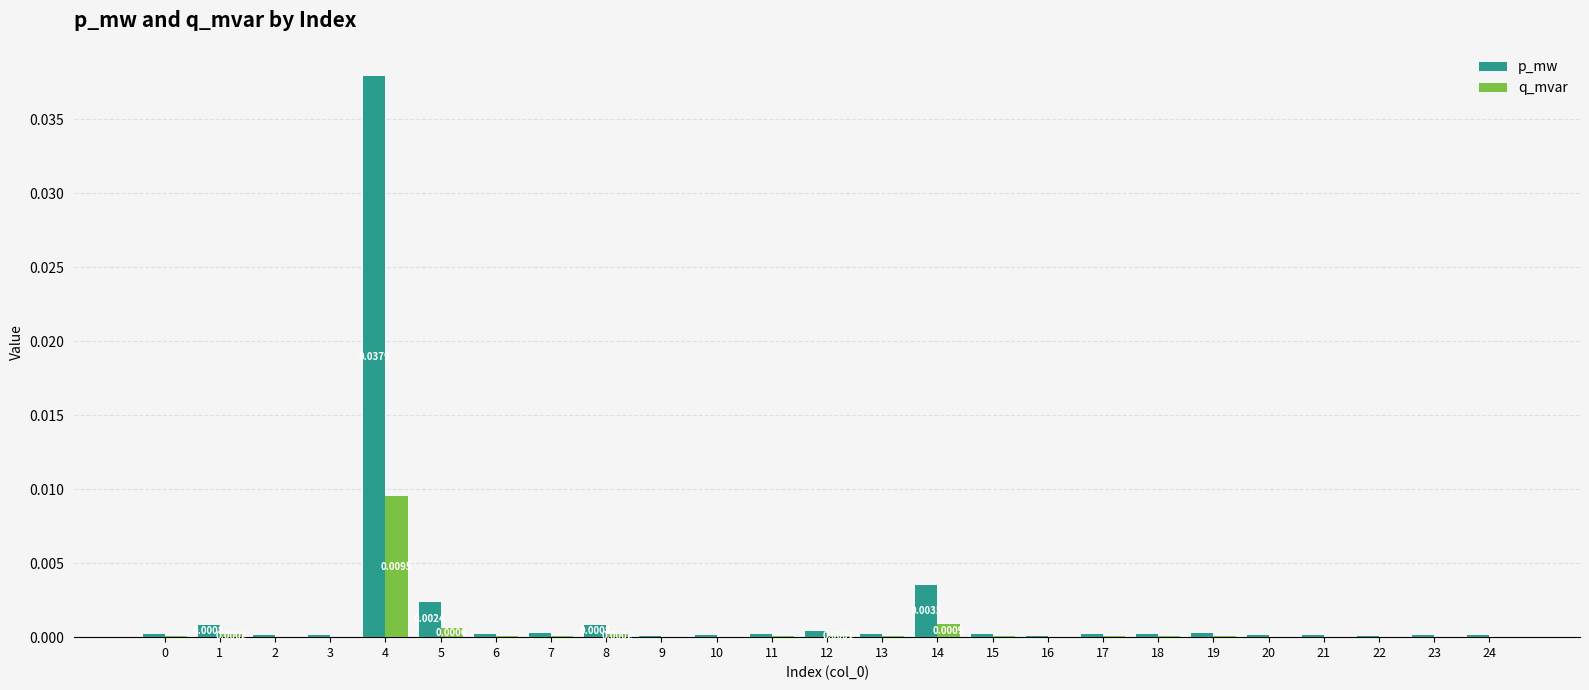

Between 14 and 21, which series saw the biggest shift?

p_mw